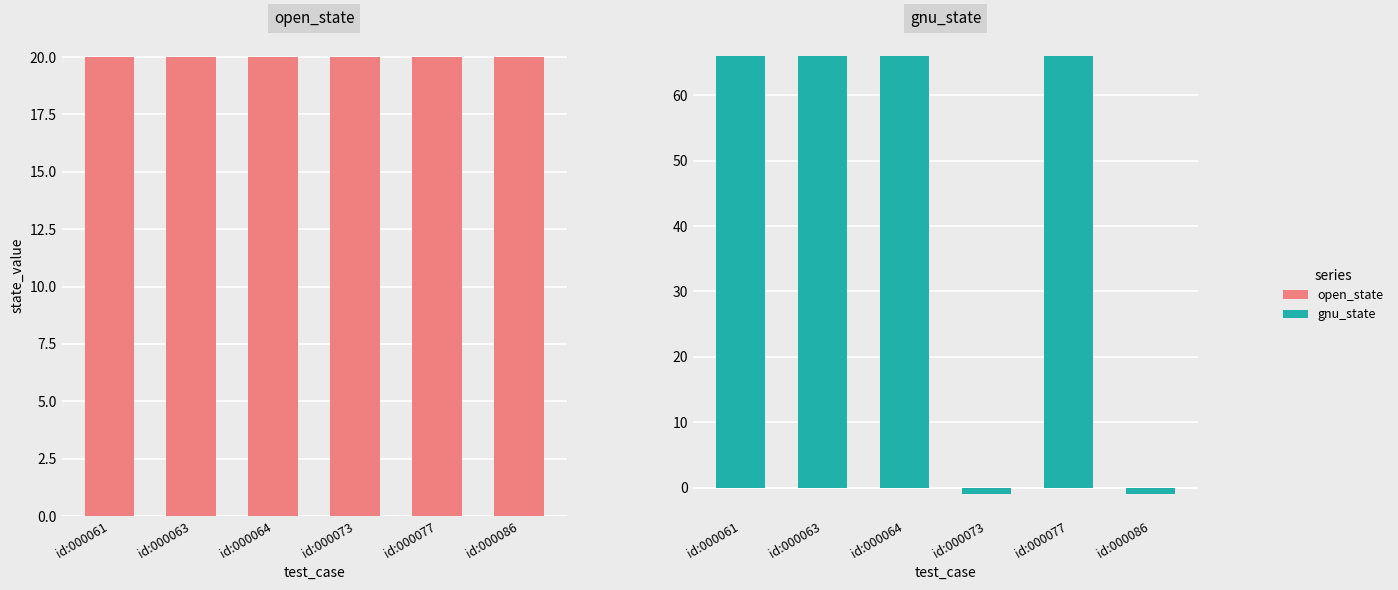

What is the total value across all series at id:000077?

86